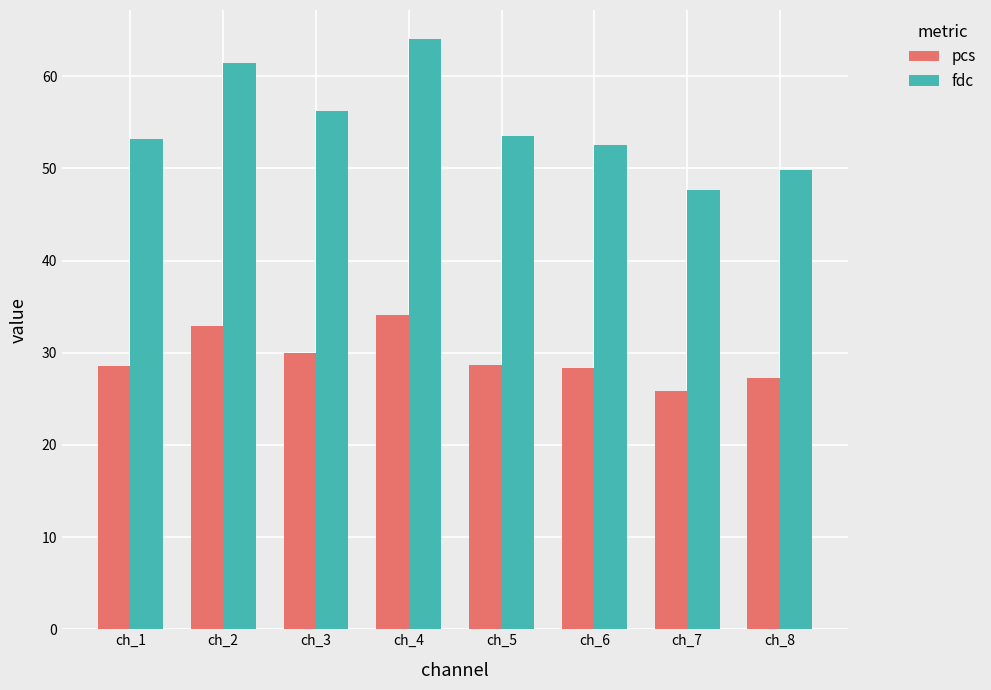

Rank the series by their maximum value, from highest to lowest.

fdc, pcs